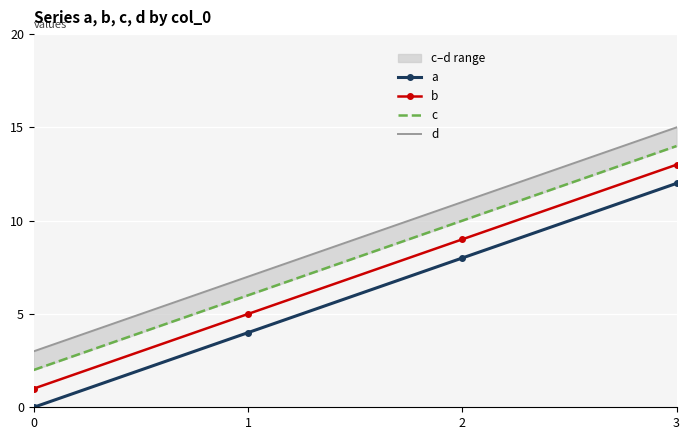

What is the value of the a point at the 2nd from the left?

4